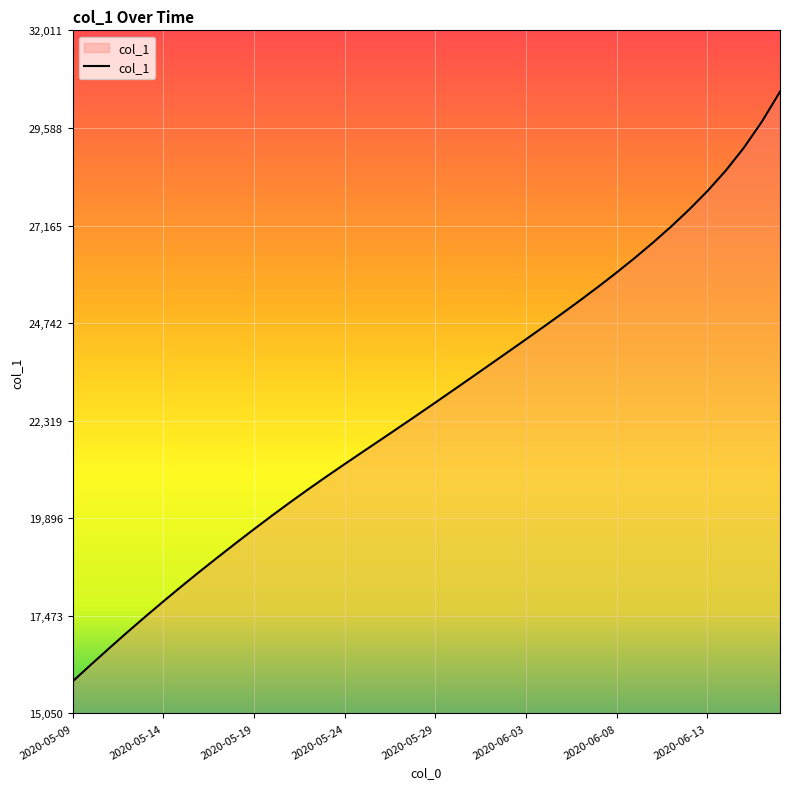

What is the maximum value shown in the chart?

30486.5